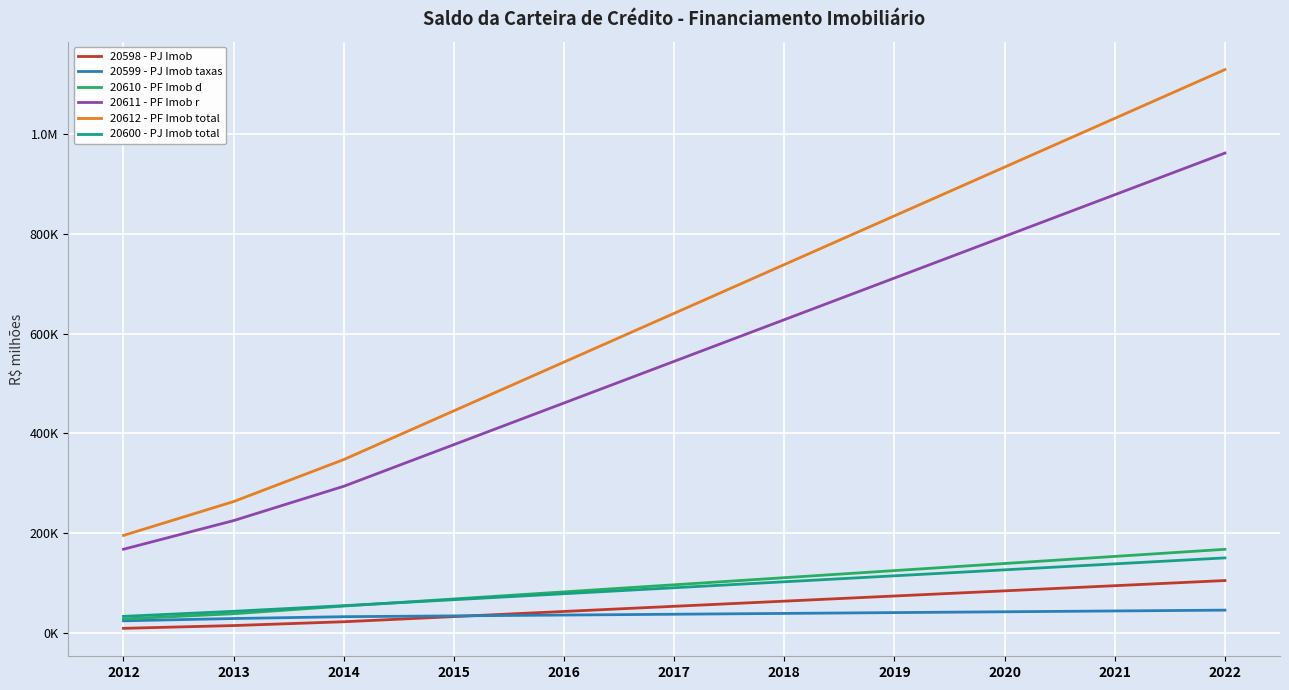

True or false: 20610 - PF Imob d and 20612 - PF Imob total intersect in this chart.

False